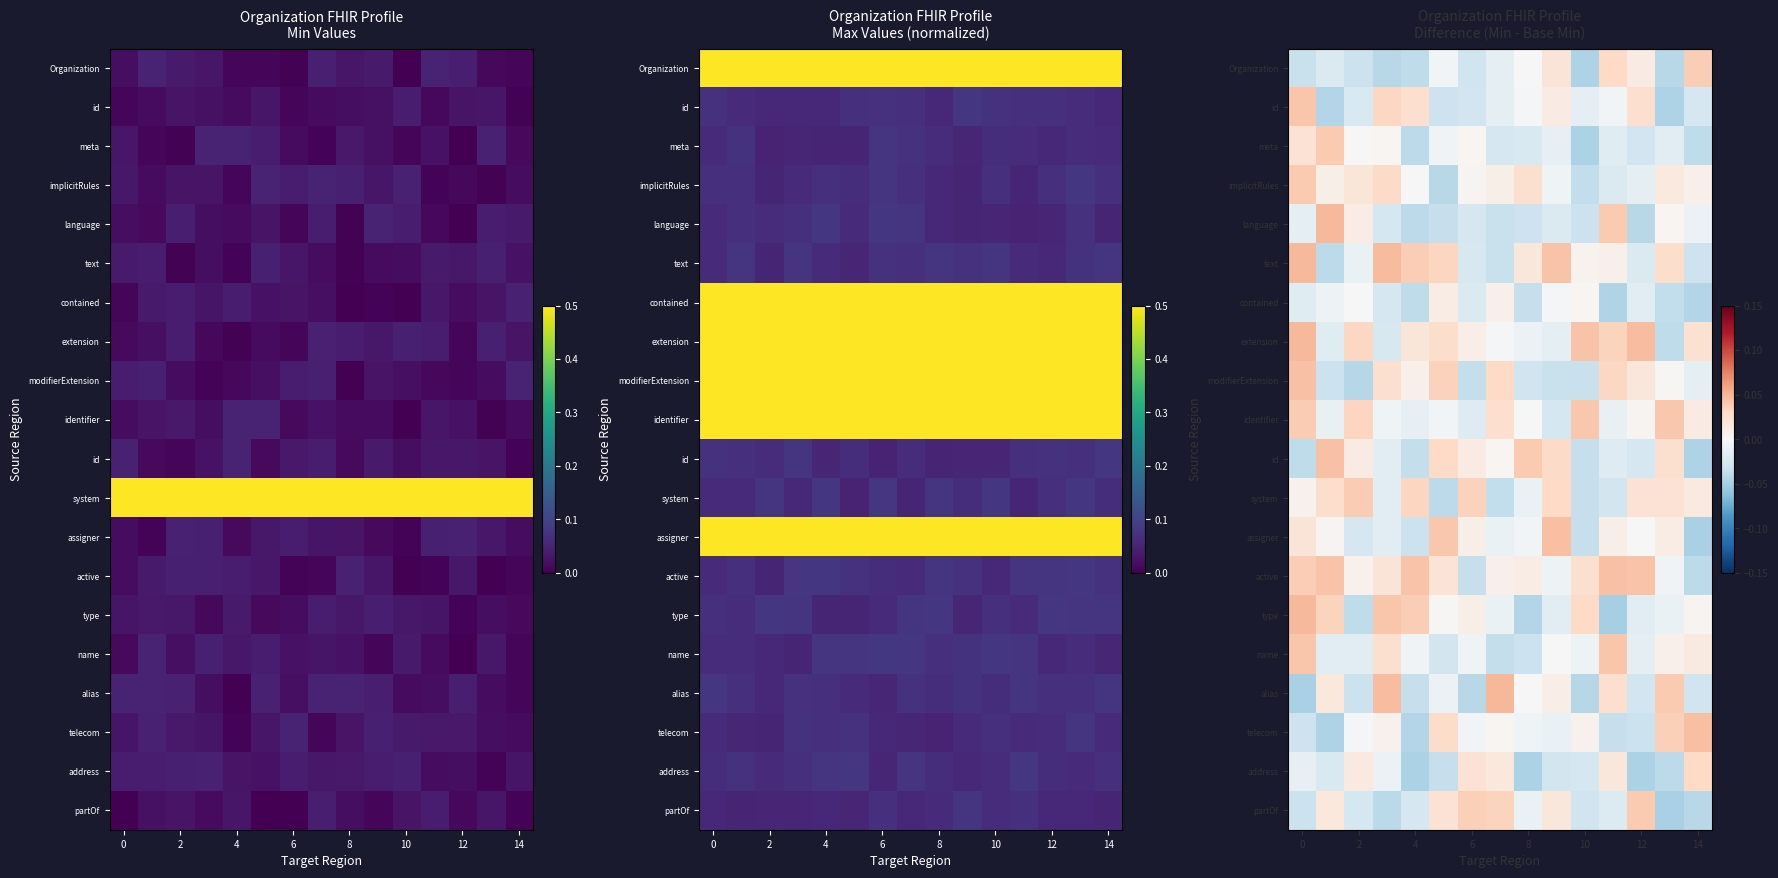

What is the difference between the highest and lowest values at 14?

0.1